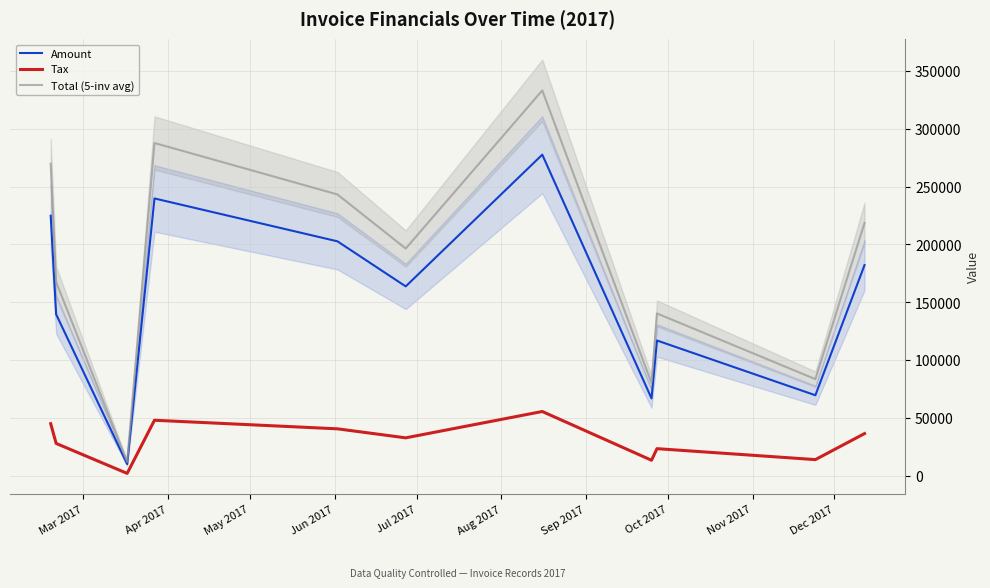

True or false: Tax and Amount cross at least once.

False